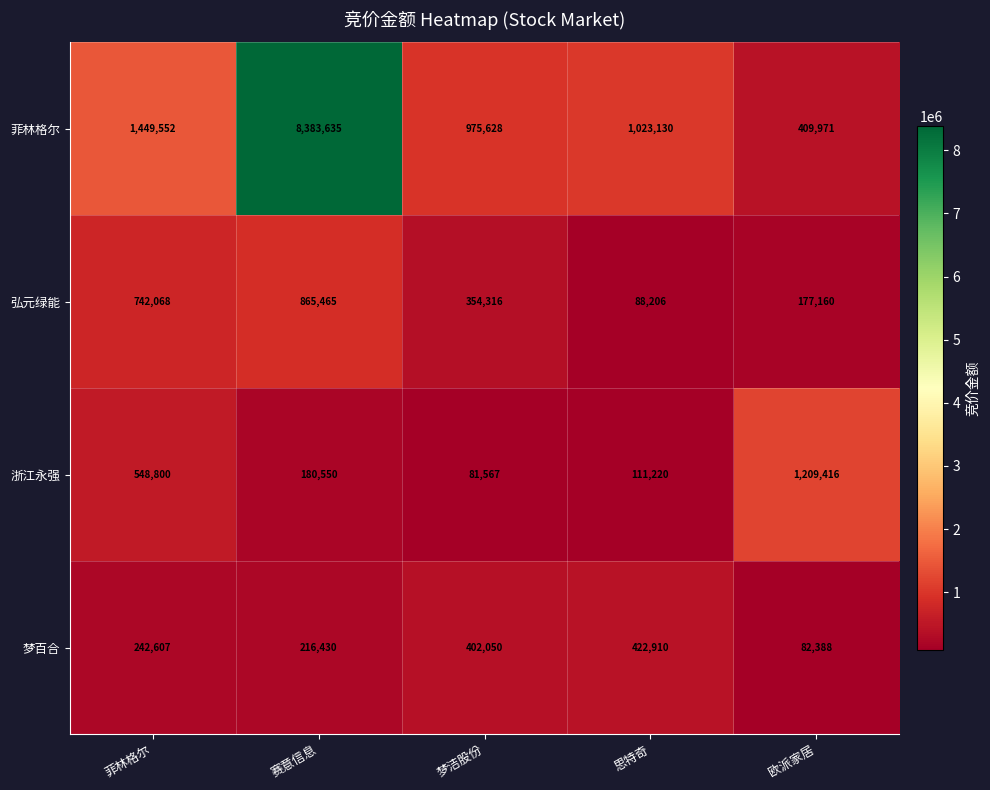

At which category is the sum across all series the highest?

赛意信息